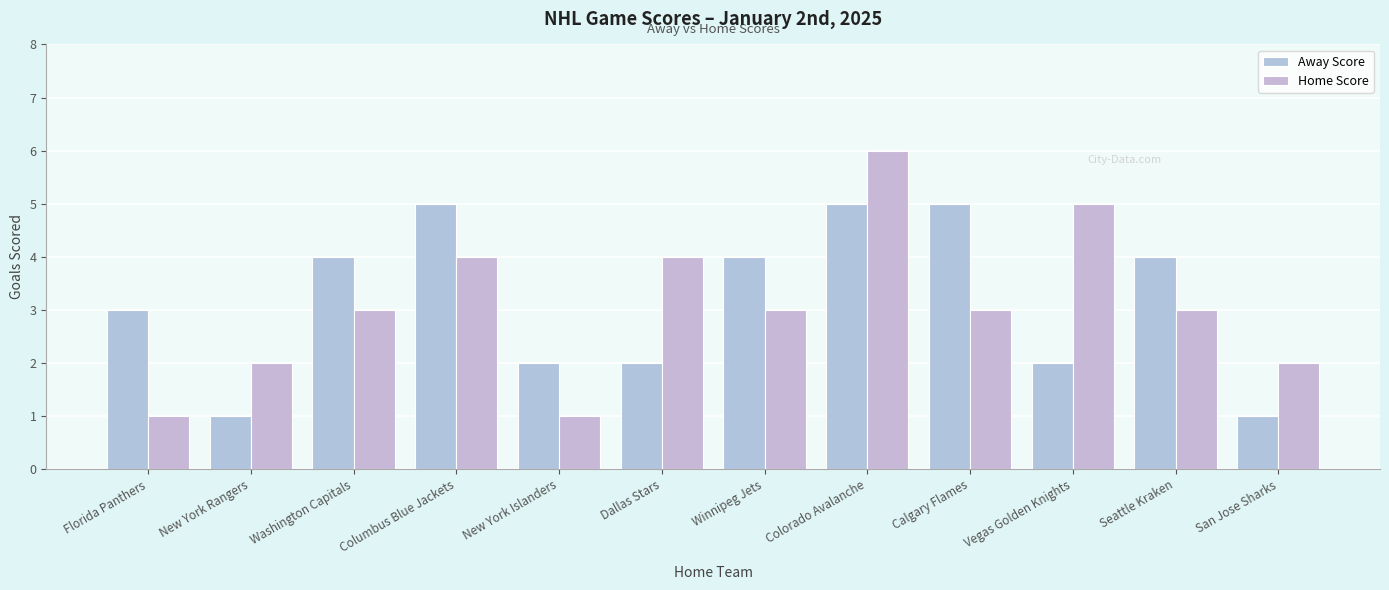

What is the difference between the Away Score values at Washington Capitals and Calgary Flames?

1